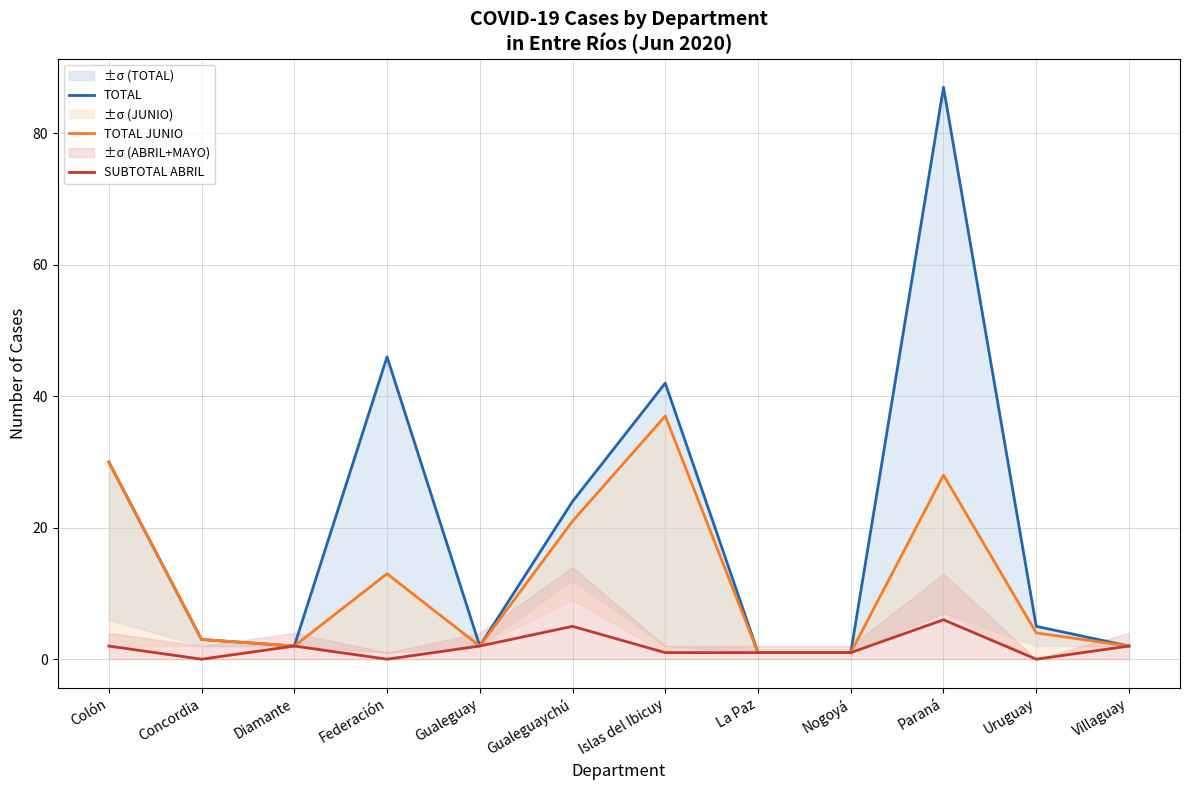

What is the average value of the TOTAL JUNIO series?

12